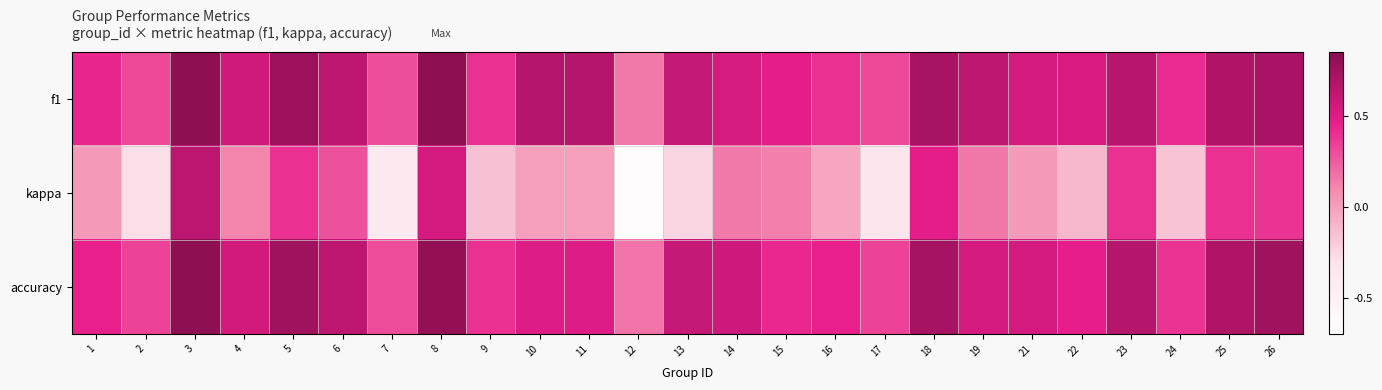

List the series in order of their peak value, highest first.

f1, accuracy, kappa